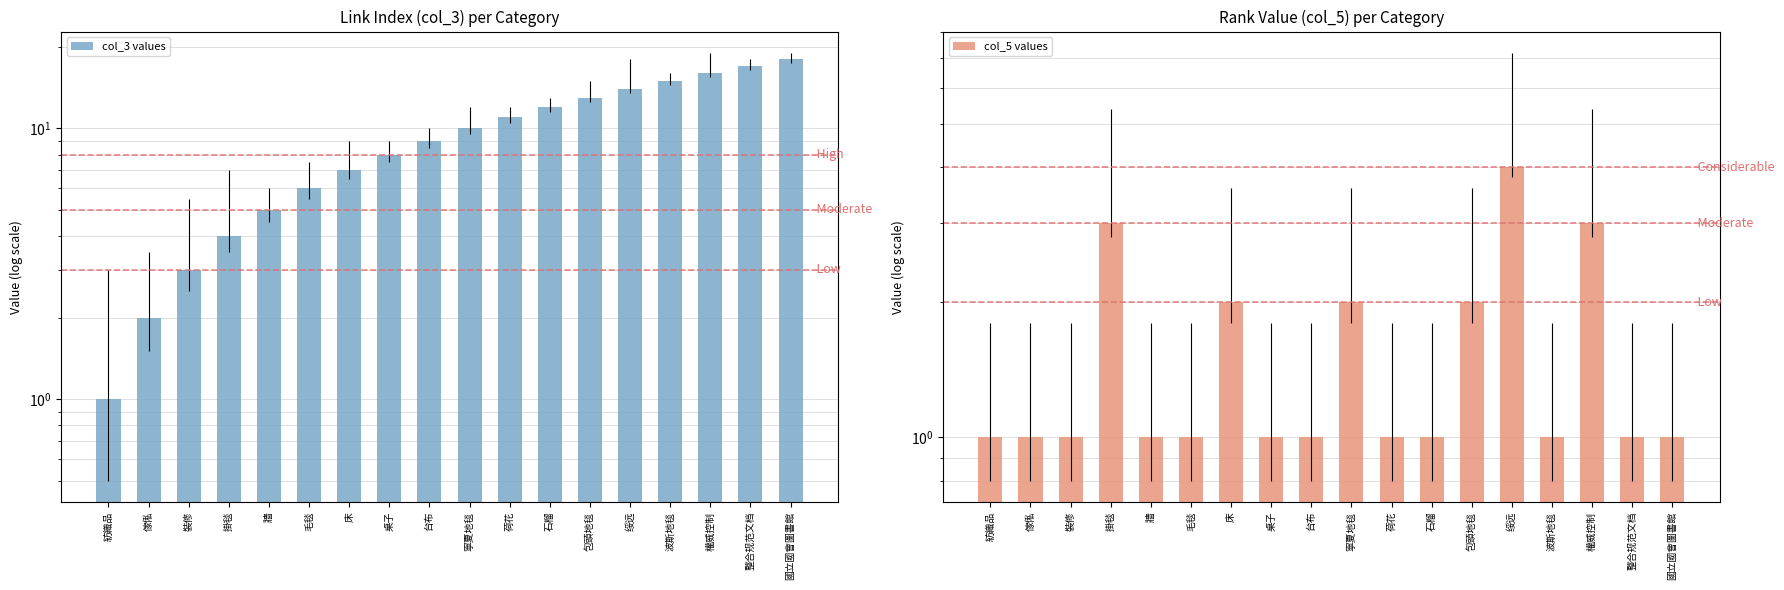

Which has a higher value, 掛毯 or 桌子?

桌子